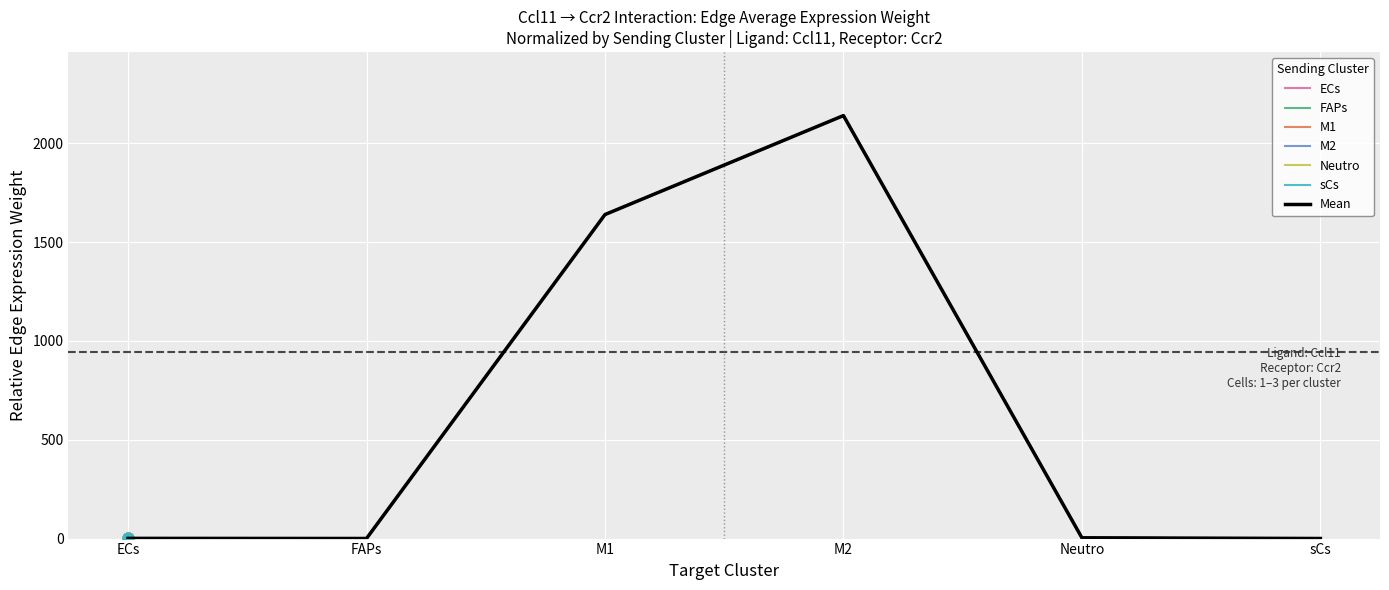

Which series has the largest total across all categories?

sCs